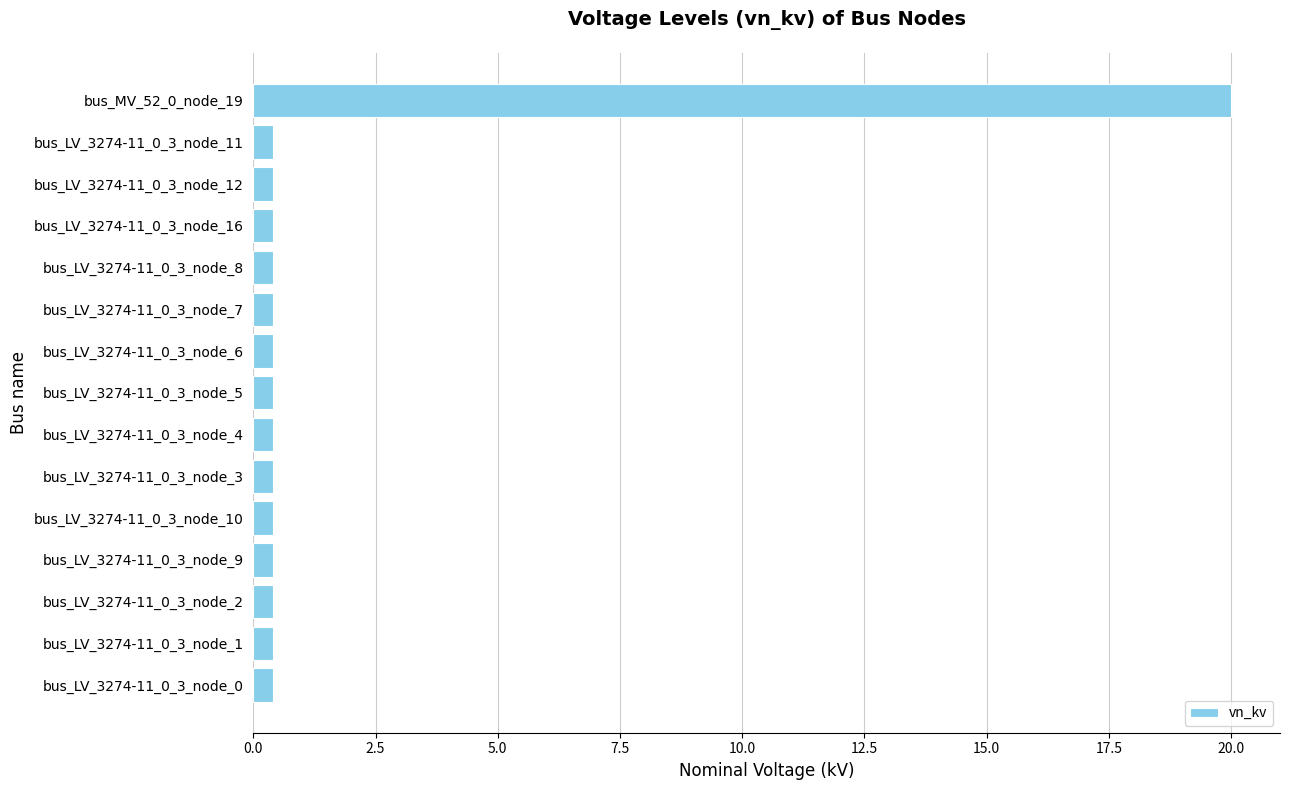

What is the smallest value displayed?

0.4